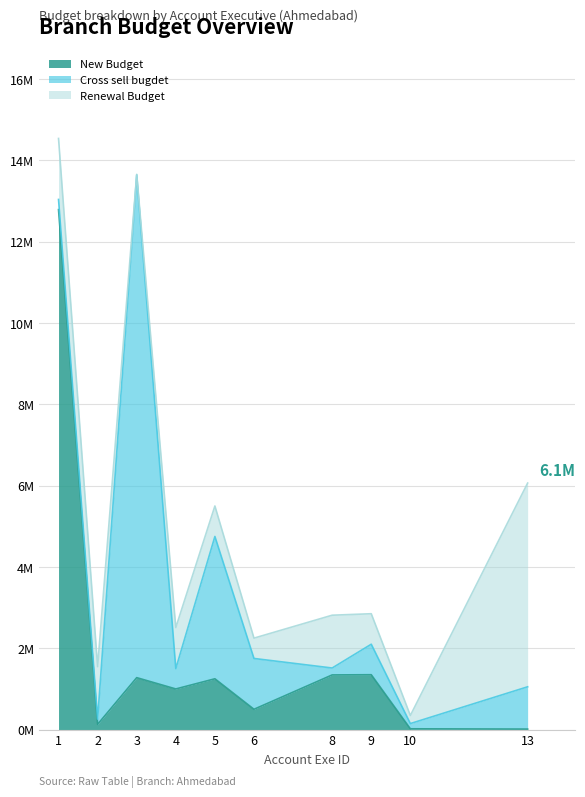

What value does the Cross sell bugdet series have at 13, to the nearest 50?

1040000